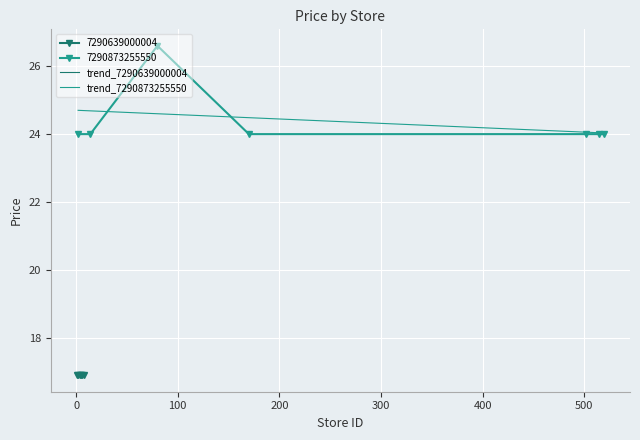

How many categories are shown in the chart?

7